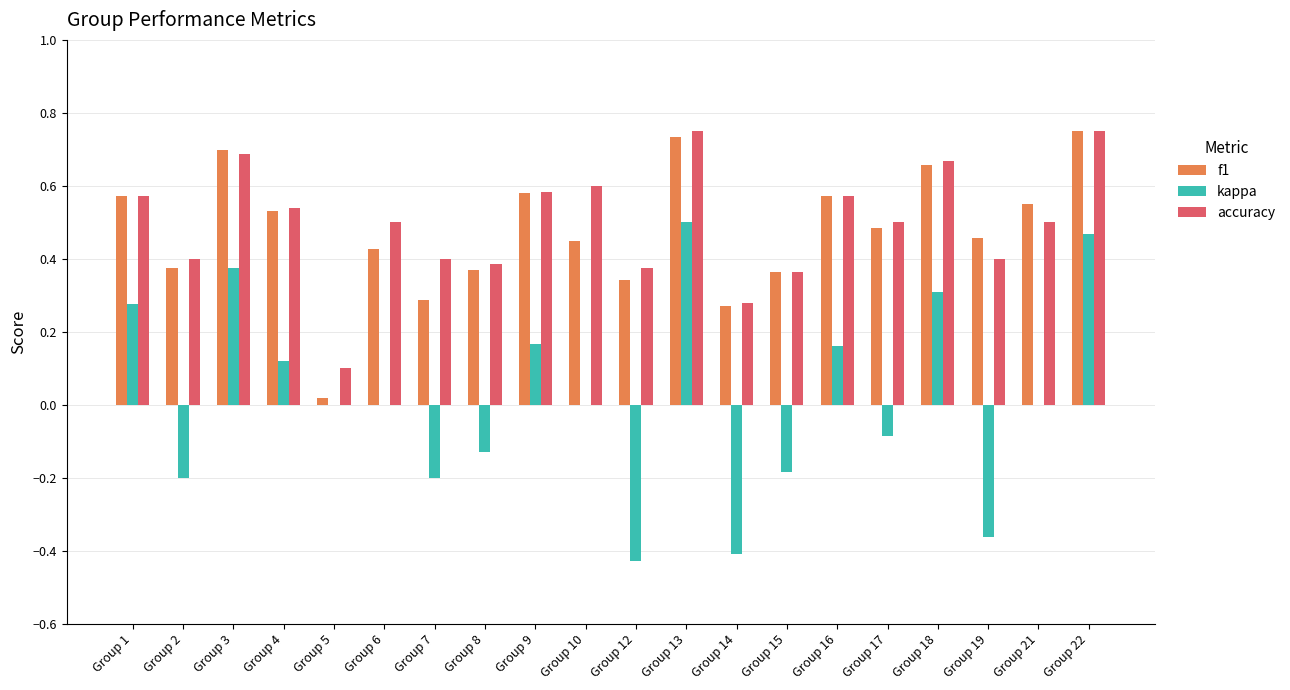

What is the sum of the accuracy values at Group 4 and Group 12?

0.9